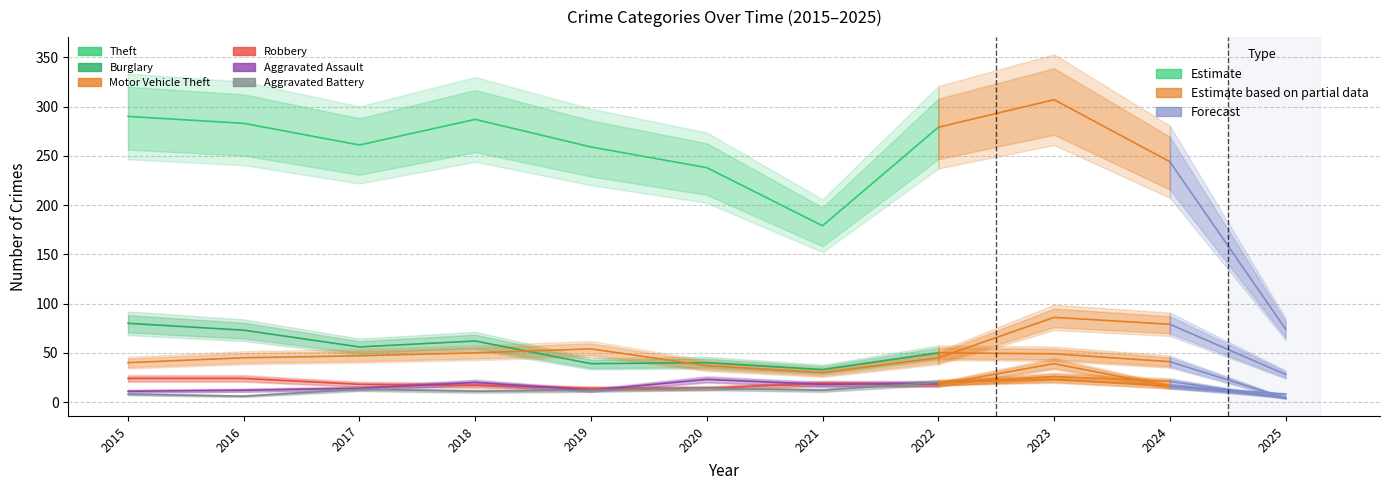

Does the chart display data point markers on the line(s)?

No